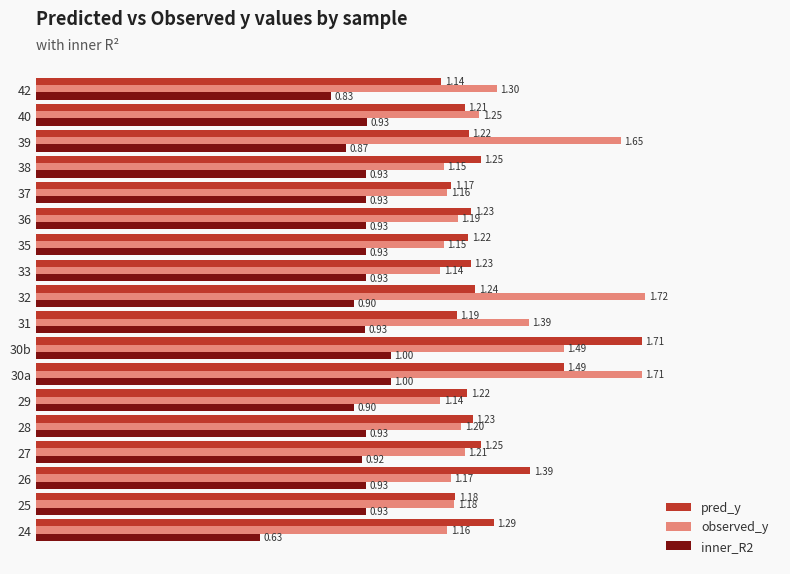

Which label corresponds to the largest value in the chart?

32